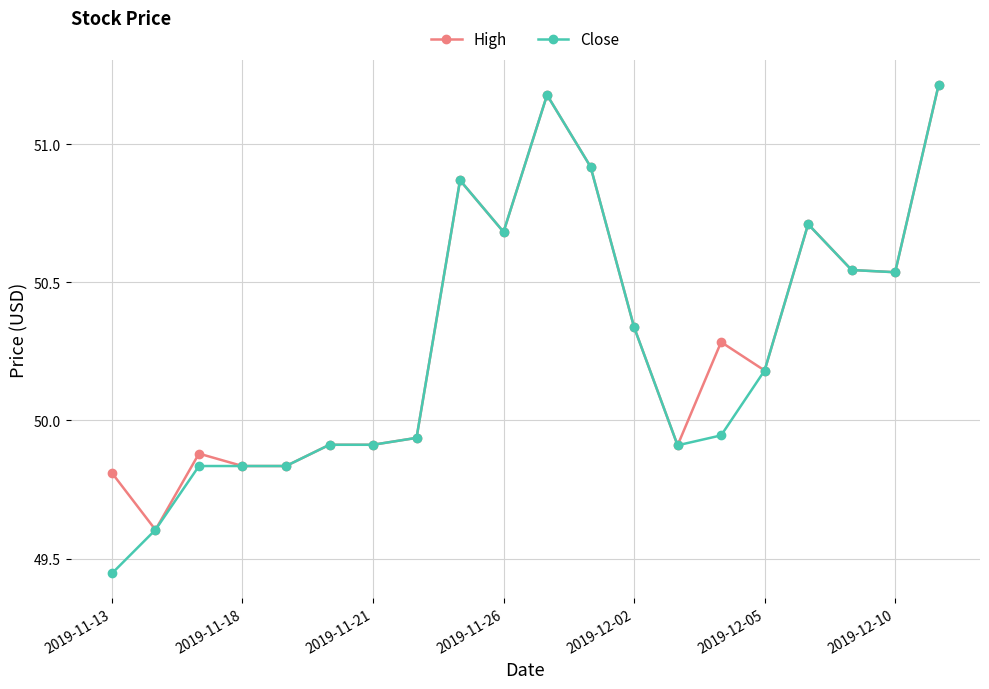

Which series has the largest range (max minus min)?

Close